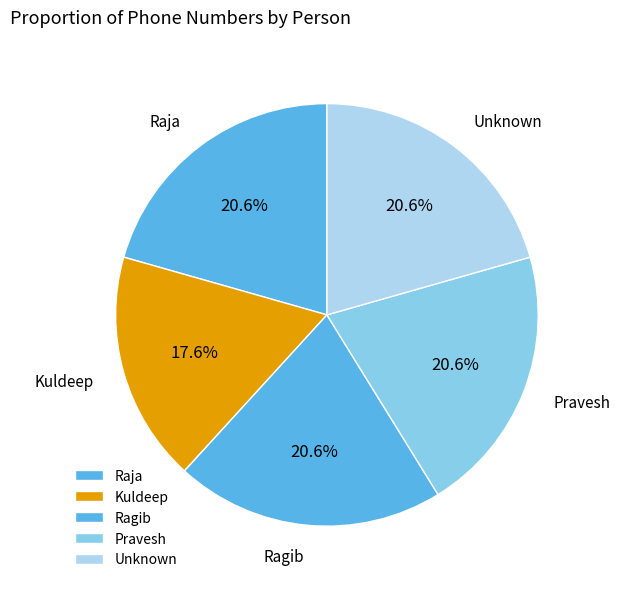

How many slices are in this pie chart?

5